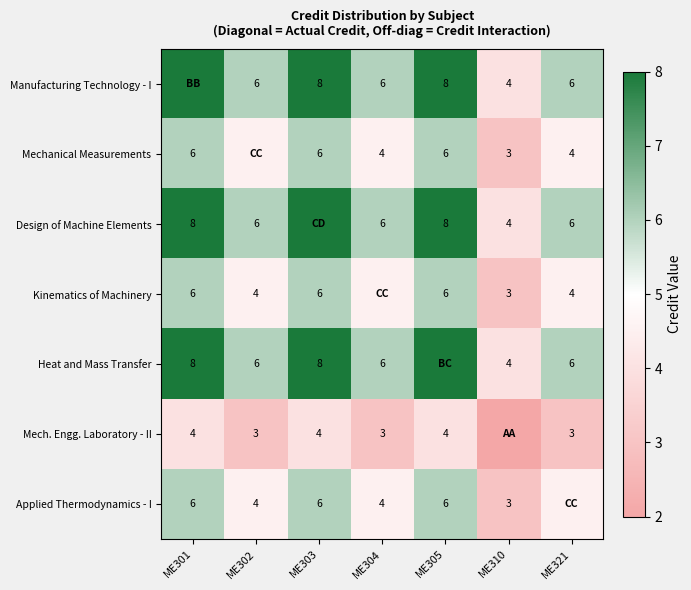

Is the value of Kinematics of Machinery at ME321 greater than the value of Manufacturing Technology - I at ME321?

No